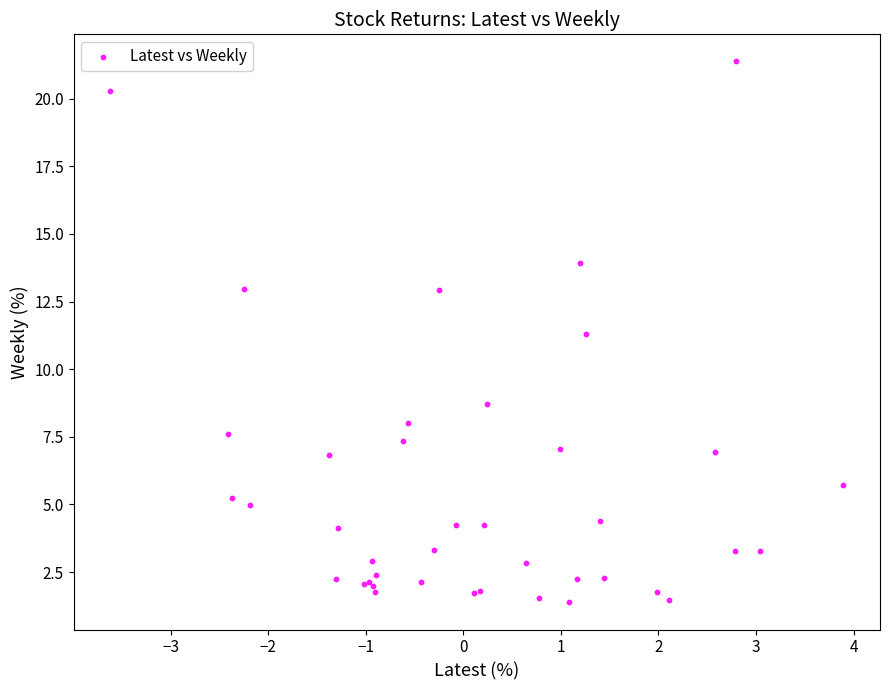

What Y value in the scatter plot is closest to 11?

11.3